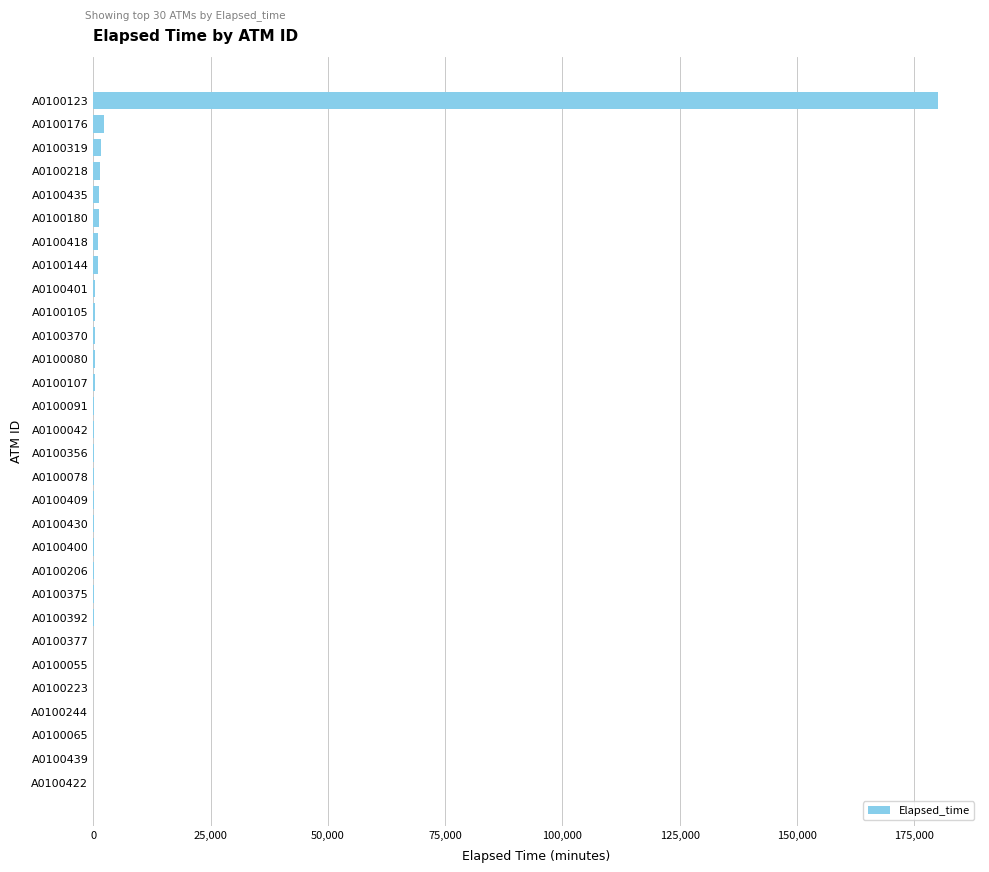

The chart shows a value of 45 at A0100065. True or false?

True